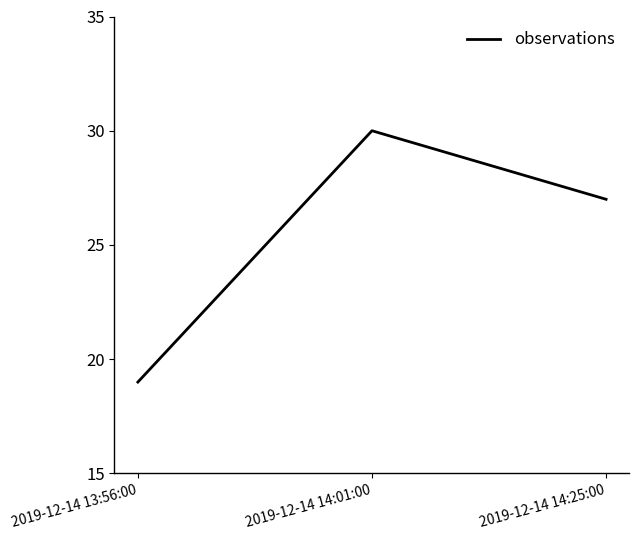

Rank the categories by value from highest to lowest.

2019-12-14 14:01:00, 2019-12-14 14:25:00, 2019-12-14 13:56:00